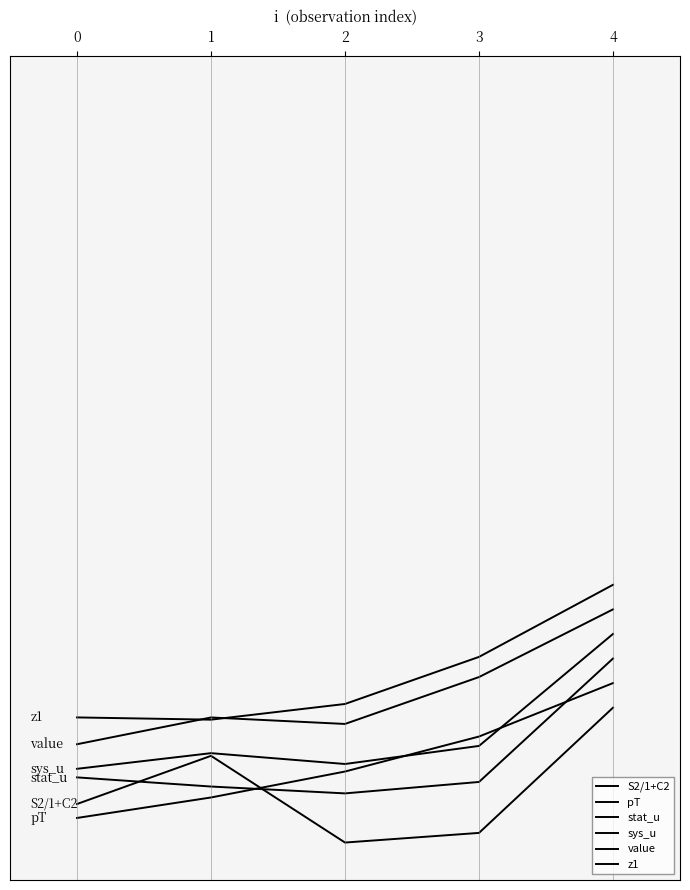

Does the chart display data point markers on the line(s)?

No